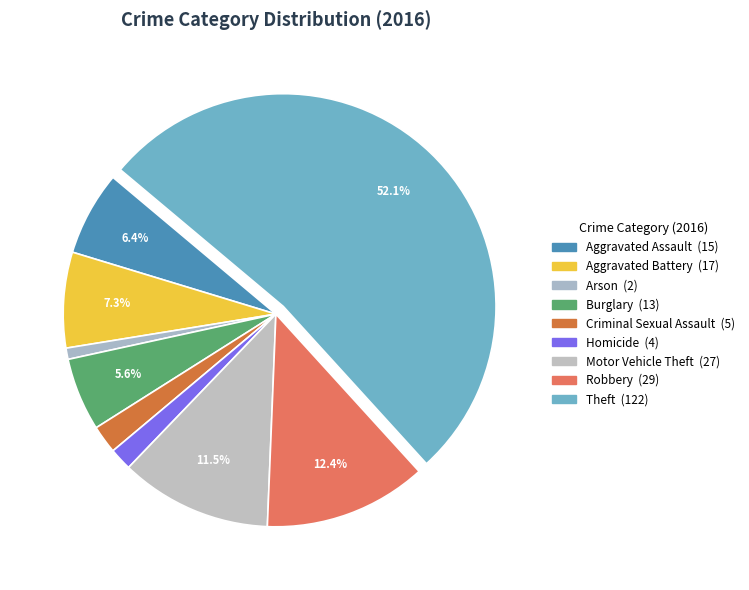

Is it true that Theft is 66% of the pie?

False